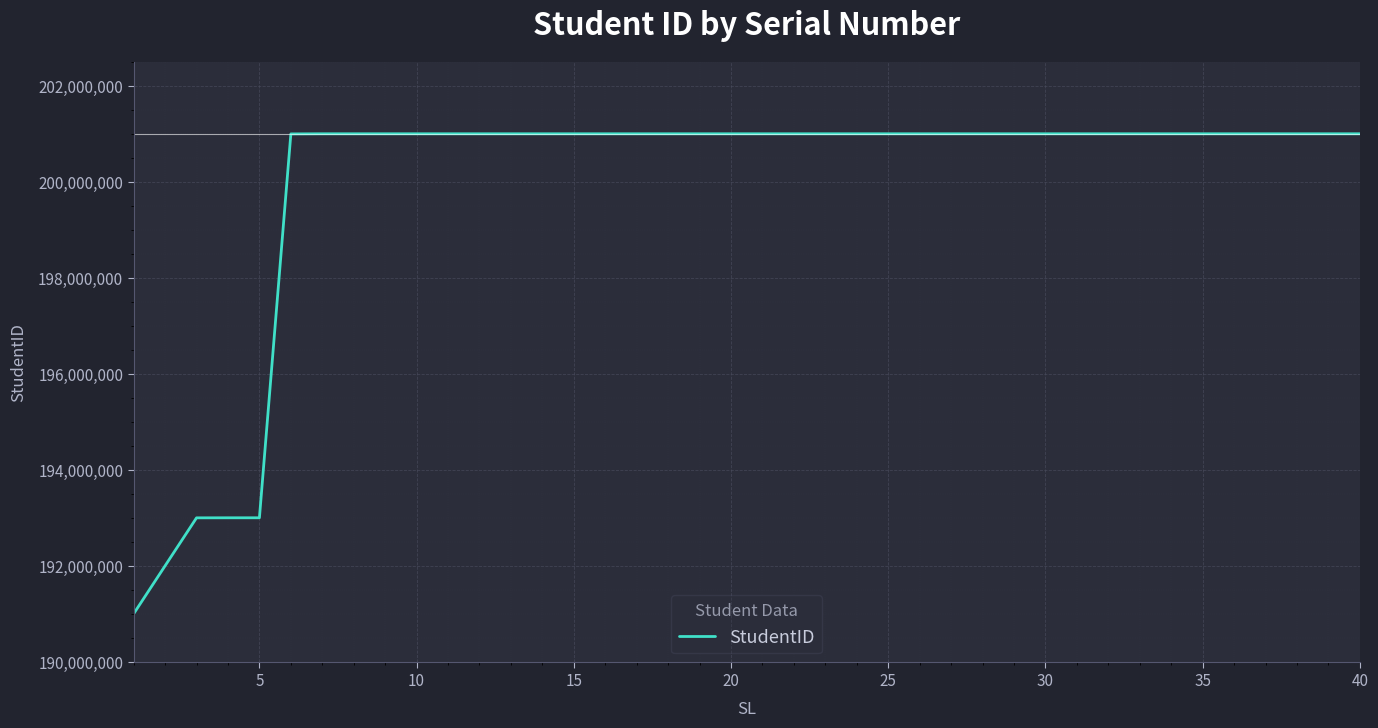

What is the difference between the maximum and minimum values?

10000042